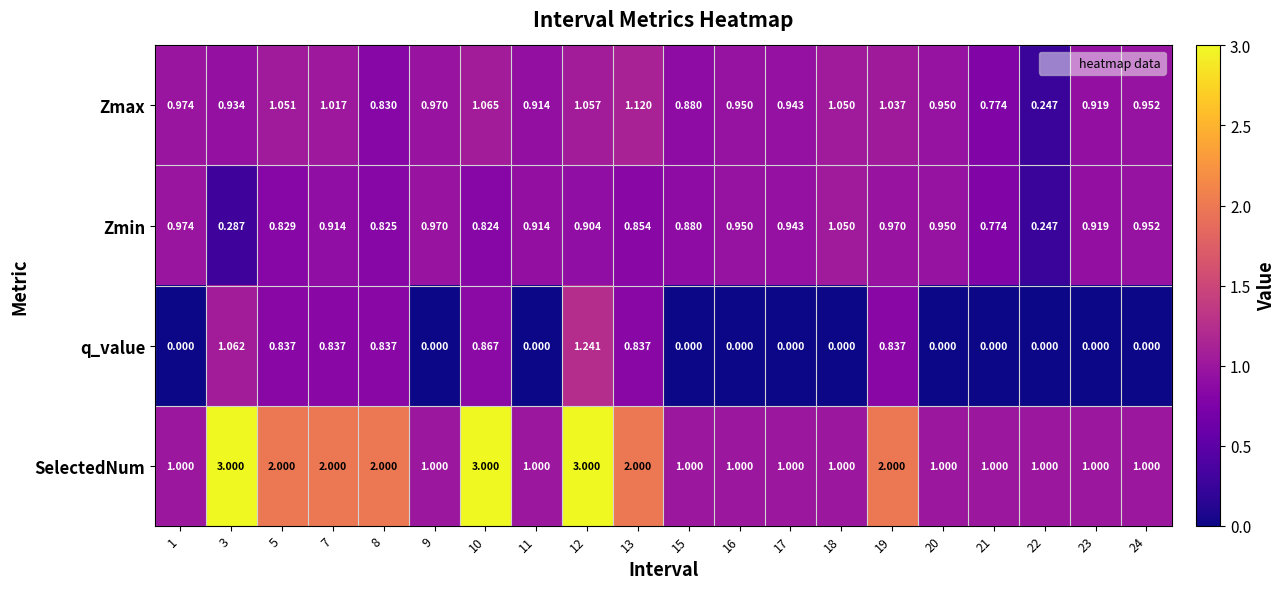

List the series in order of their peak value, highest first.

SelectedNum, q_value, Zmax, Zmin